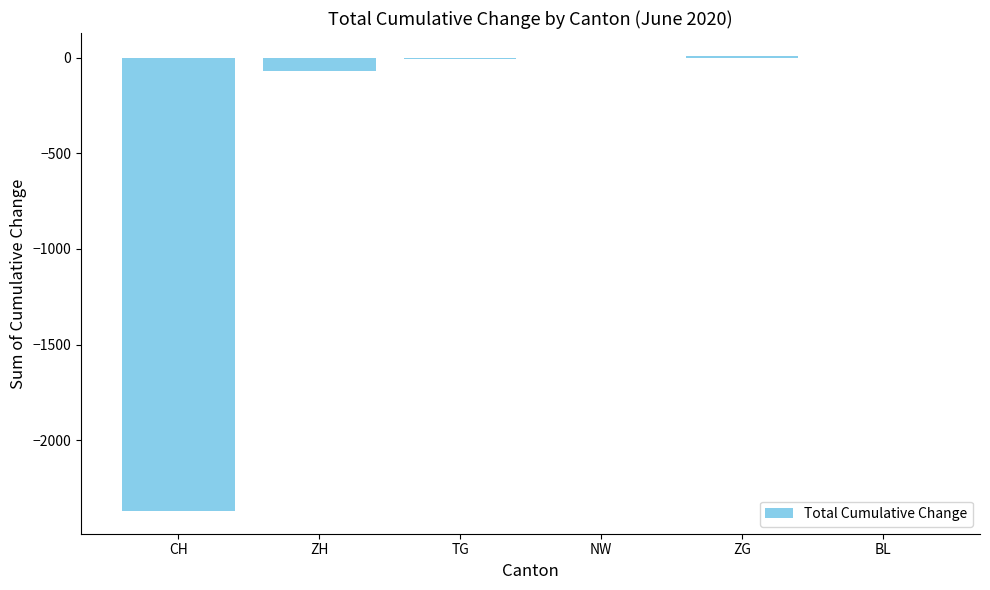

Which has a higher value, BL or CH?

BL